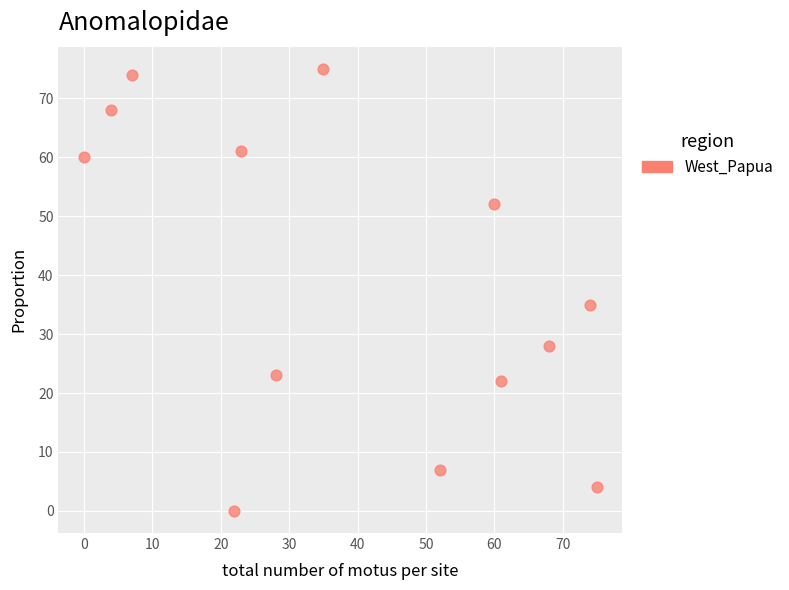

What is the range of X values (max minus min)?

75